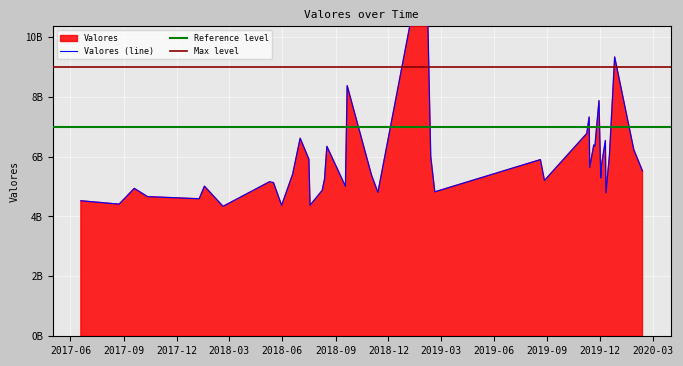

The chart shows a value of 5128411745.6 at 2018-05-17. True or false?

True